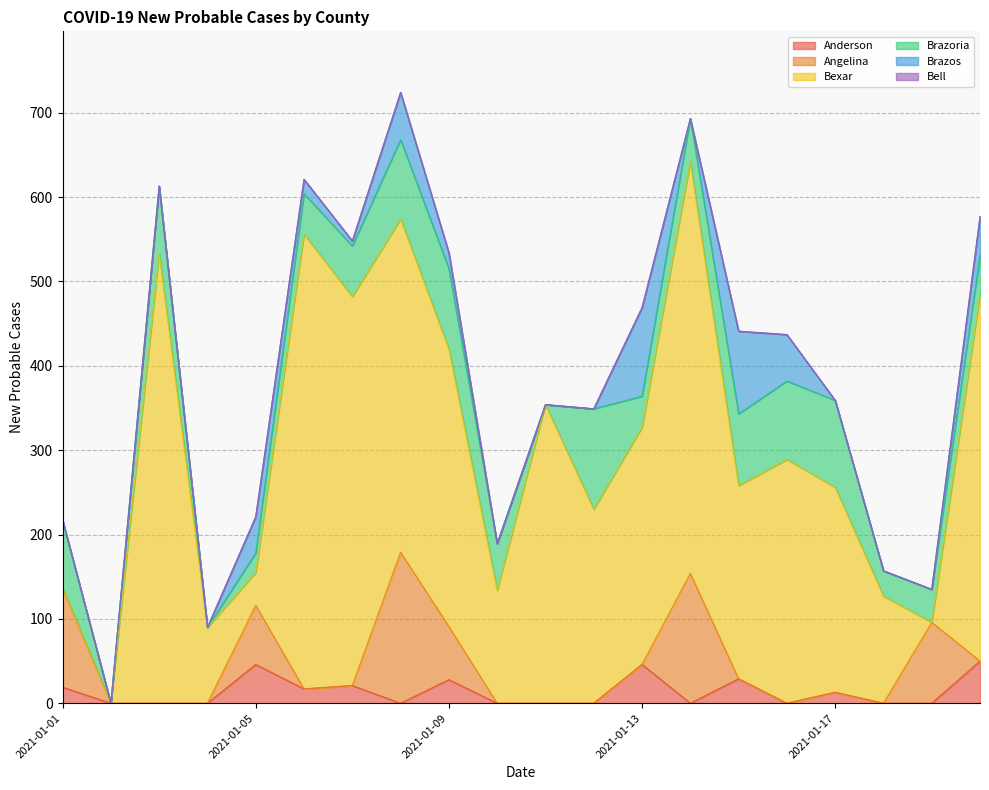

Reading right to left, what are all the values shown in this chart?

Anderson: 2021-01-20=50	2021-01-19=0	2021-01-18=0	2021-01-17=13	2021-01-16=0	2021-01-15=29	2021-01-14=0	2021-01-13=46	2021-01-12=0	2021-01-11=0	2021-01-10=0	2021-01-09=28	2021-01-08=0	2021-01-07=21	2021-01-06=17	2021-01-05=46	2021-01-04=0	2021-01-03=0	2021-01-02=0	2021-01-01=19
Angelina: 2021-01-20=0	2021-01-19=96	2021-01-18=0	2021-01-17=0	2021-01-16=0	2021-01-15=0	2021-01-14=154	2021-01-13=0	2021-01-12=0	2021-01-11=0	2021-01-10=0	2021-01-09=63	2021-01-08=179	2021-01-07=0	2021-01-06=0	2021-01-05=70	2021-01-04=0	2021-01-03=0	2021-01-02=0	2021-01-01=117
Bexar: 2021-01-20=435	2021-01-19=0	2021-01-18=127	2021-01-17=243	2021-01-16=289	2021-01-15=229	2021-01-14=488	2021-01-13=281	2021-01-12=230	2021-01-11=354	2021-01-10=134	2021-01-09=329	2021-01-08=395	2021-01-07=461	2021-01-06=539	2021-01-05=39	2021-01-04=90	2021-01-03=533	2021-01-02=0	2021-01-01=0
Brazoria: 2021-01-20=46	2021-01-19=39	2021-01-18=30	2021-01-17=103	2021-01-16=93	2021-01-15=85	2021-01-14=51	2021-01-13=37	2021-01-12=119	2021-01-11=0	2021-01-10=55	2021-01-09=95	2021-01-08=94	2021-01-07=60	2021-01-06=48	2021-01-05=23	2021-01-04=0	2021-01-03=80	2021-01-02=0	2021-01-01=81
Brazos: 2021-01-20=46	2021-01-19=0	2021-01-18=0	2021-01-17=0	2021-01-16=55	2021-01-15=98	2021-01-14=0	2021-01-13=105	2021-01-12=0	2021-01-11=0	2021-01-10=0	2021-01-09=19	2021-01-08=56	2021-01-07=6	2021-01-06=17	2021-01-05=43	2021-01-04=0	2021-01-03=0	2021-01-02=0	2021-01-01=0
Bell: 2021-01-20=0	2021-01-19=0	2021-01-18=0	2021-01-17=0	2021-01-16=0	2021-01-15=0	2021-01-14=0	2021-01-13=0	2021-01-12=0	2021-01-11=0	2021-01-10=0	2021-01-09=0	2021-01-08=0	2021-01-07=0	2021-01-06=0	2021-01-05=0	2021-01-04=0	2021-01-03=0	2021-01-02=0	2021-01-01=0